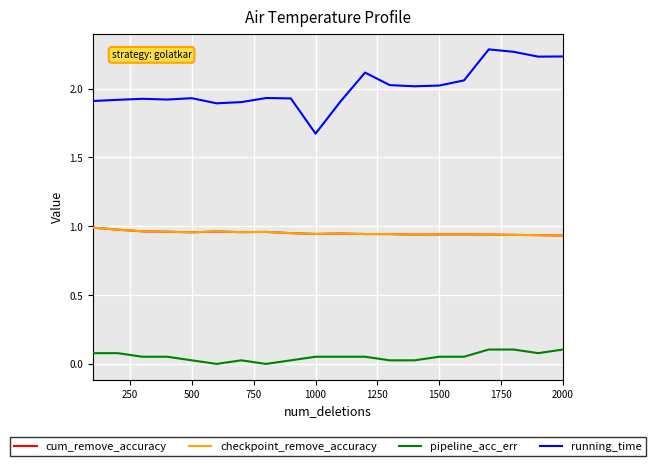

True or false: pipeline_acc_err and running_time intersect in this chart.

False